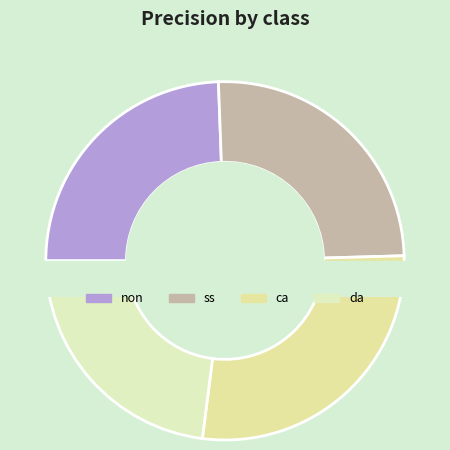

To the nearest percent, what is the combined percentage of da and non?

47%